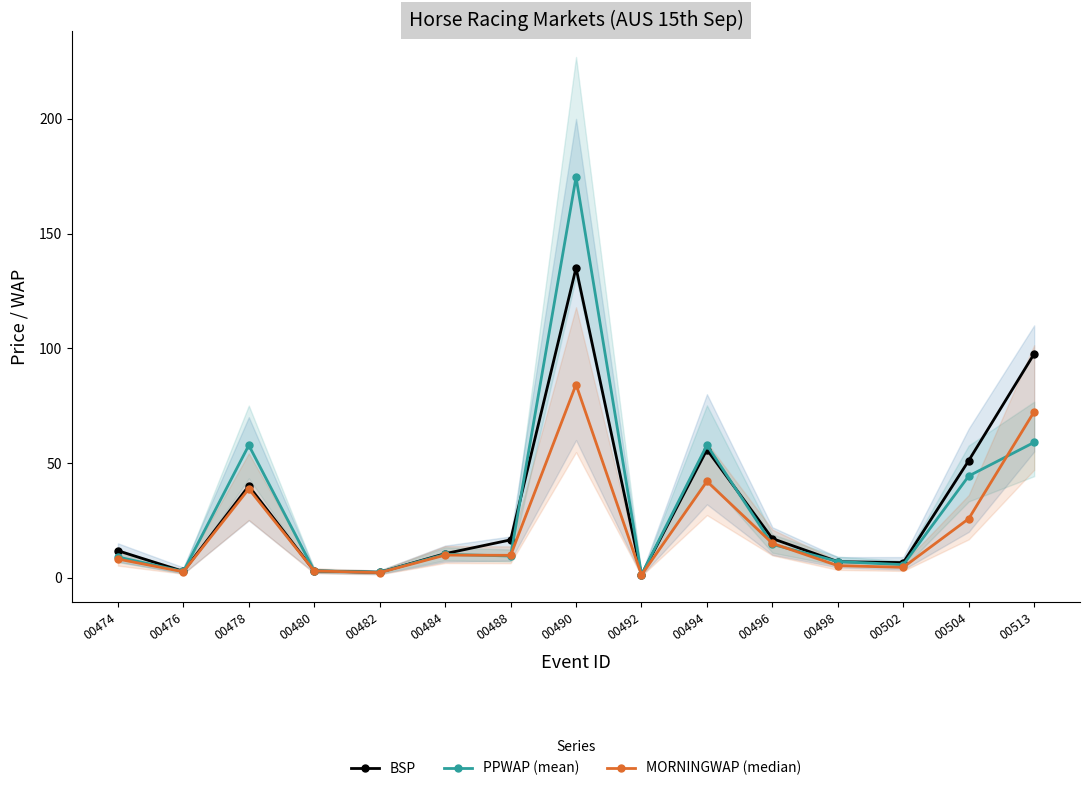

The value of PPWAP (mean) at 00492 is 1.3. True or false?

True